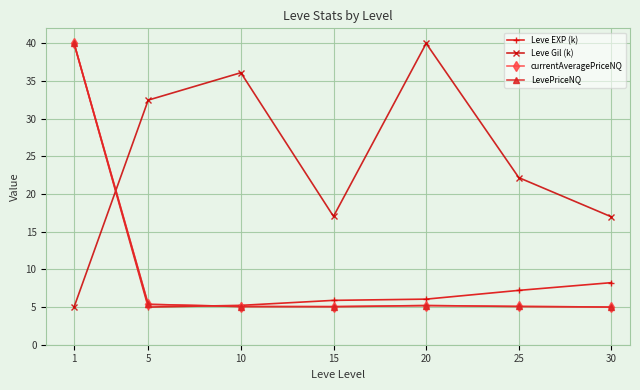

How many intersections are there between Leve Gil (k) and Leve EXP (k)?

1